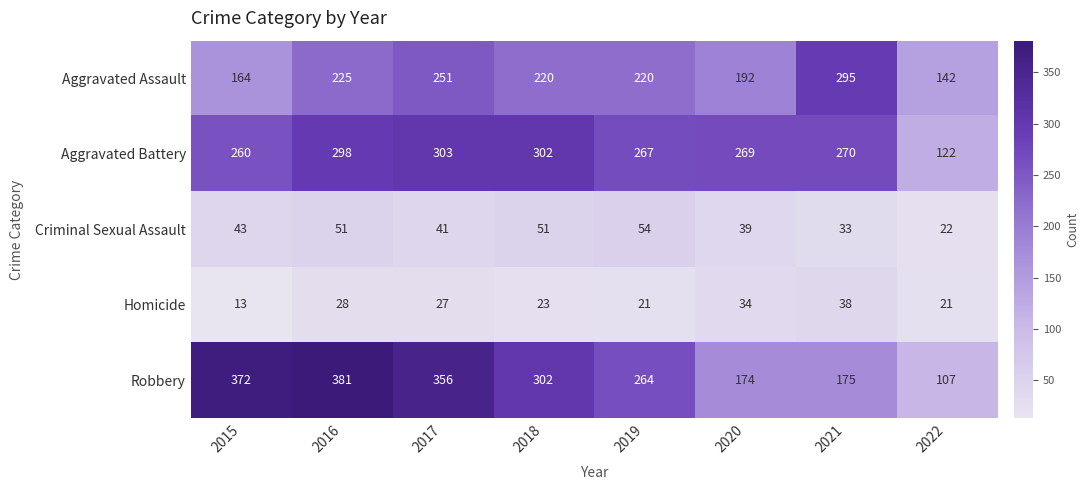

What is the sum of all Robbery values?

2131